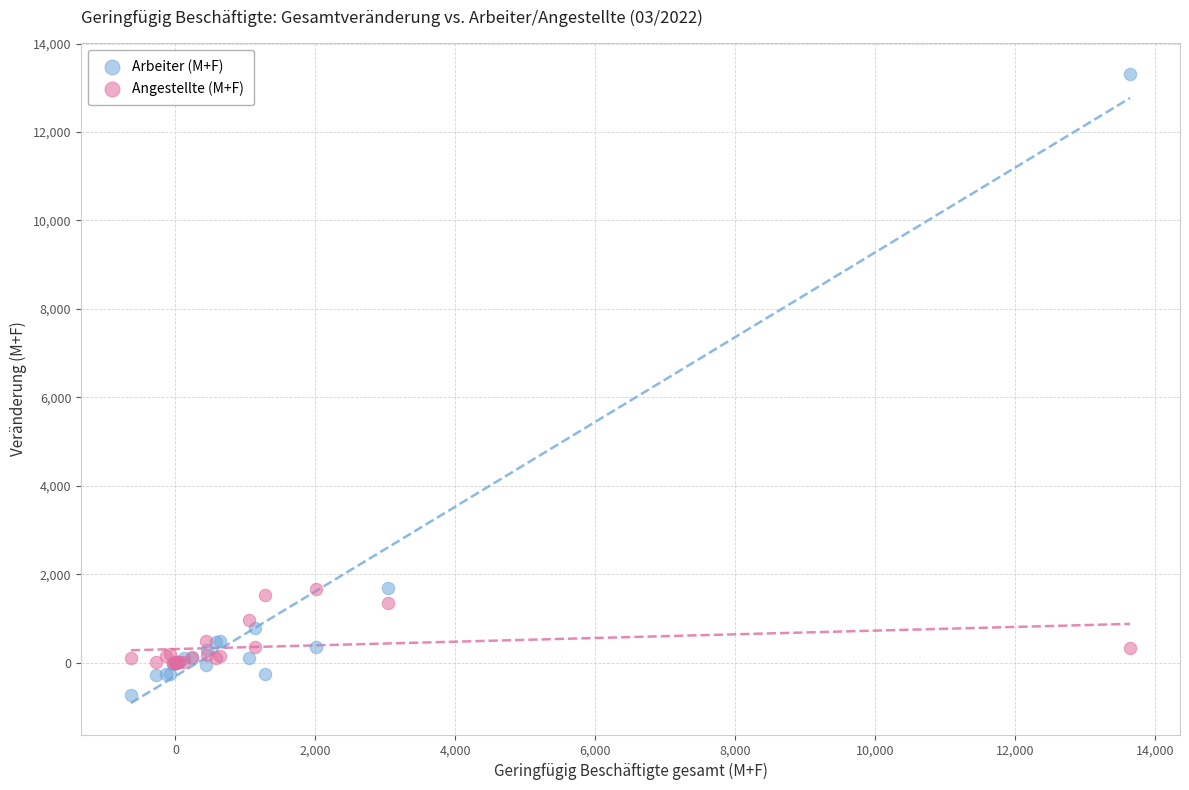

Which series reaches the maximum Y coordinate?

Arbeiter (M+F)